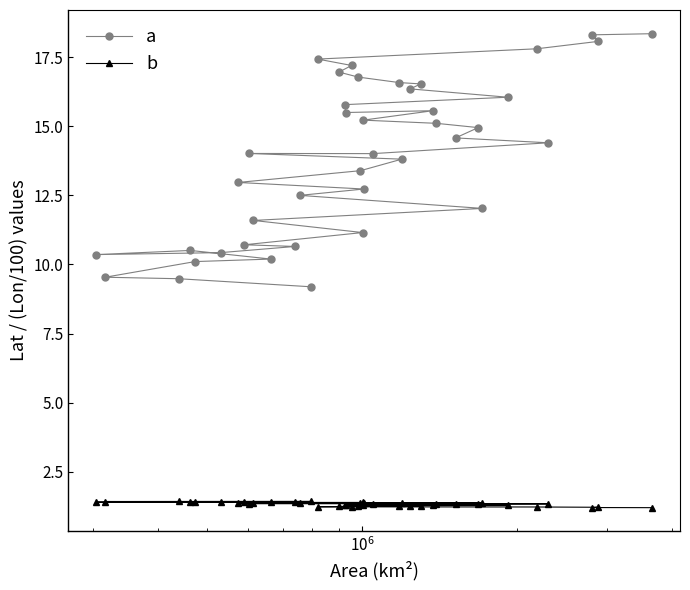

Which series has the largest range (max minus min)?

a